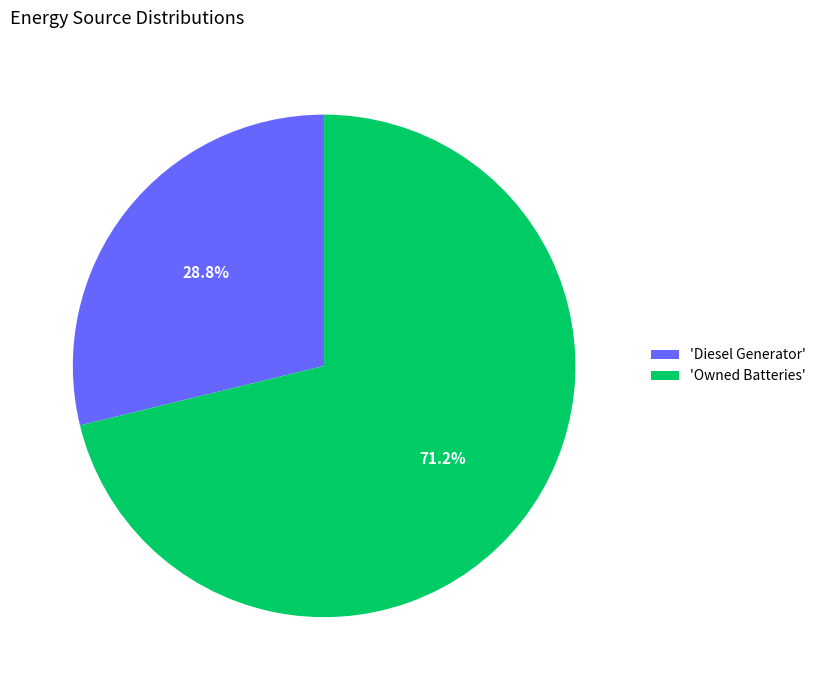

Rank the categories by value from highest to lowest.

'Owned Batteries', 'Diesel Generator'